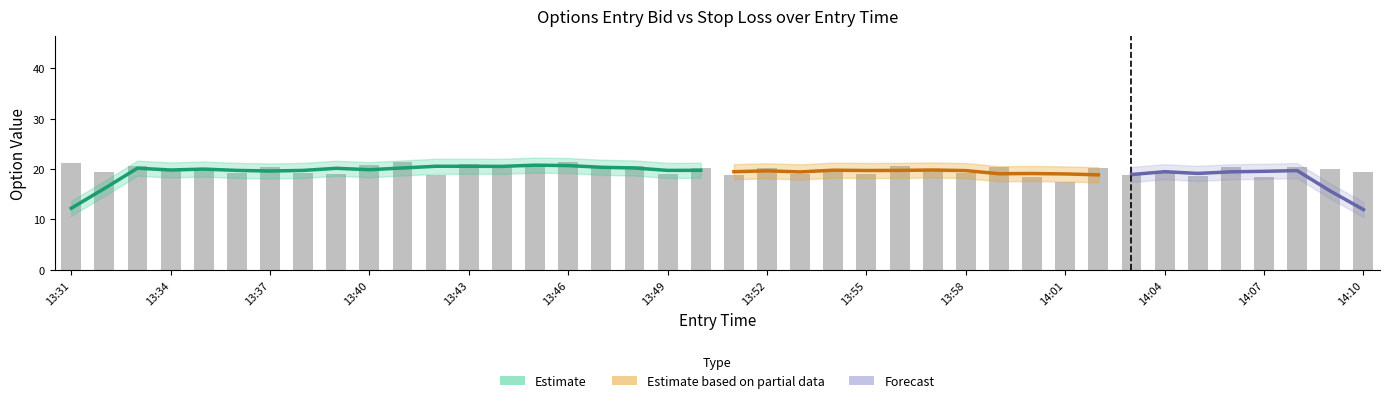

Is the value of straddle_value at 13:36 greater than the value of entry_bid at 13:47?

Yes